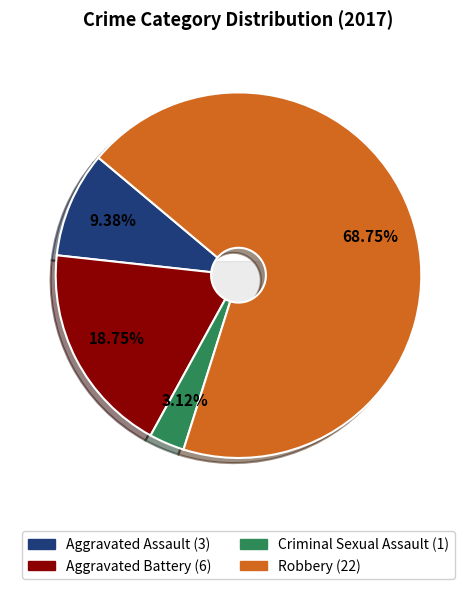

Rank the categories by value from highest to lowest.

Robbery, Aggravated Battery, Aggravated Assault, Criminal Sexual Assault